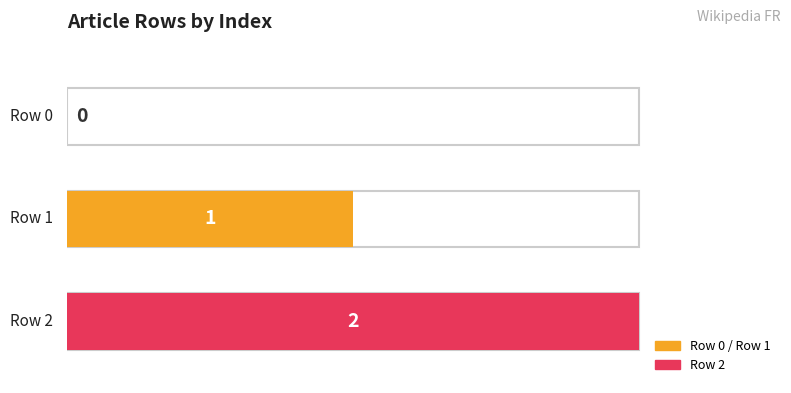

Count the values in the range 0 to 2.

3